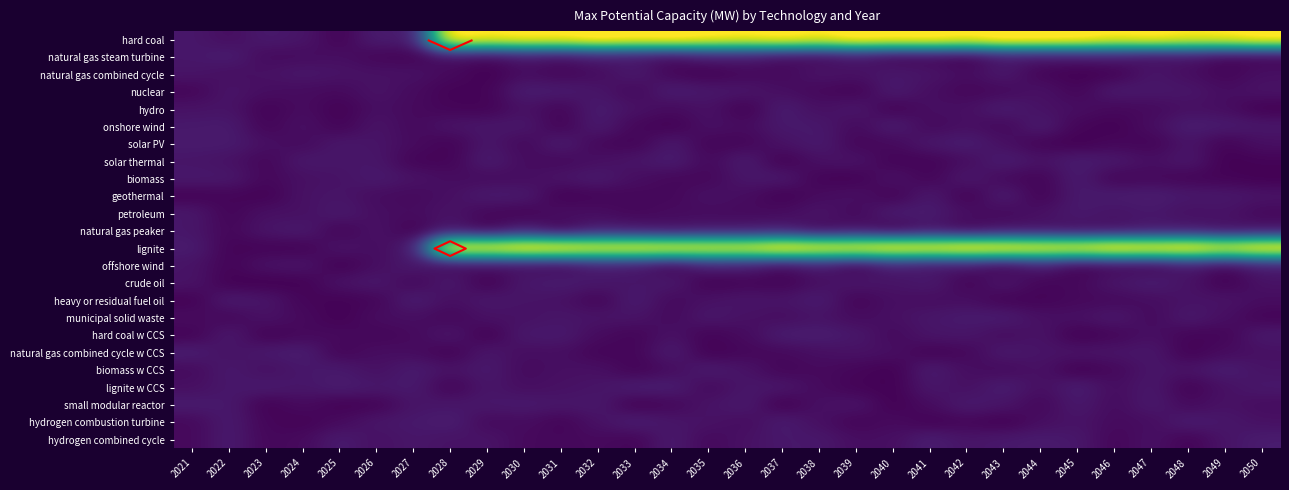

At which label is solar thermal closest to 0?

2049